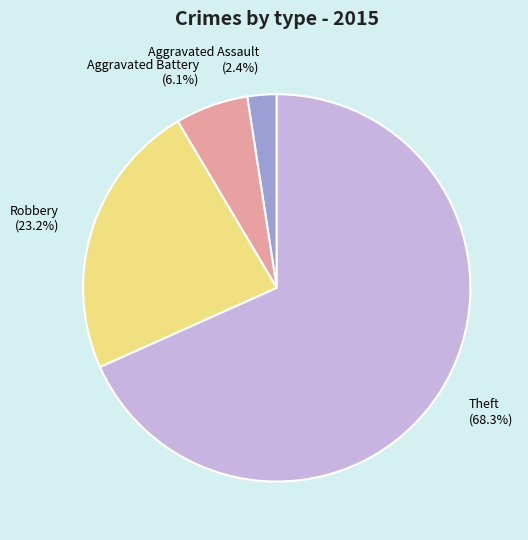

Which slice is the largest?

Theft